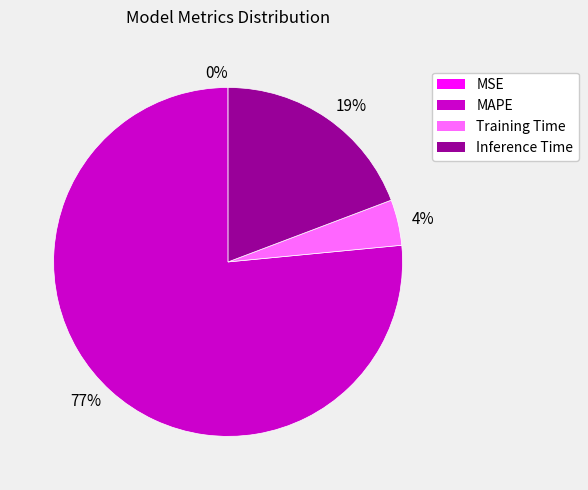

Is it true that 19% is 12% of the pie?

False